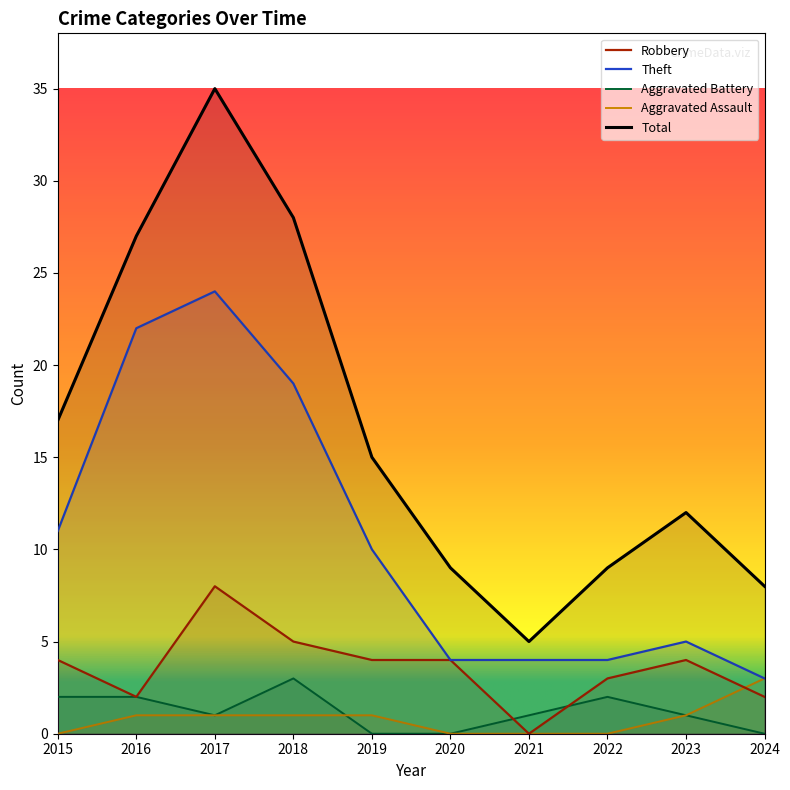

True or false: Aggravated Battery and Theft cross at least once.

False